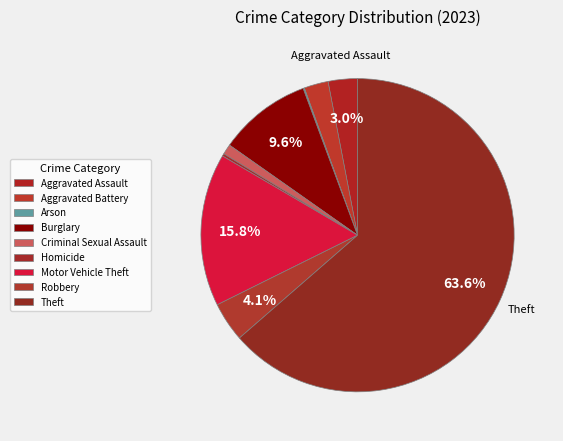

How many segments does this pie chart have?

9